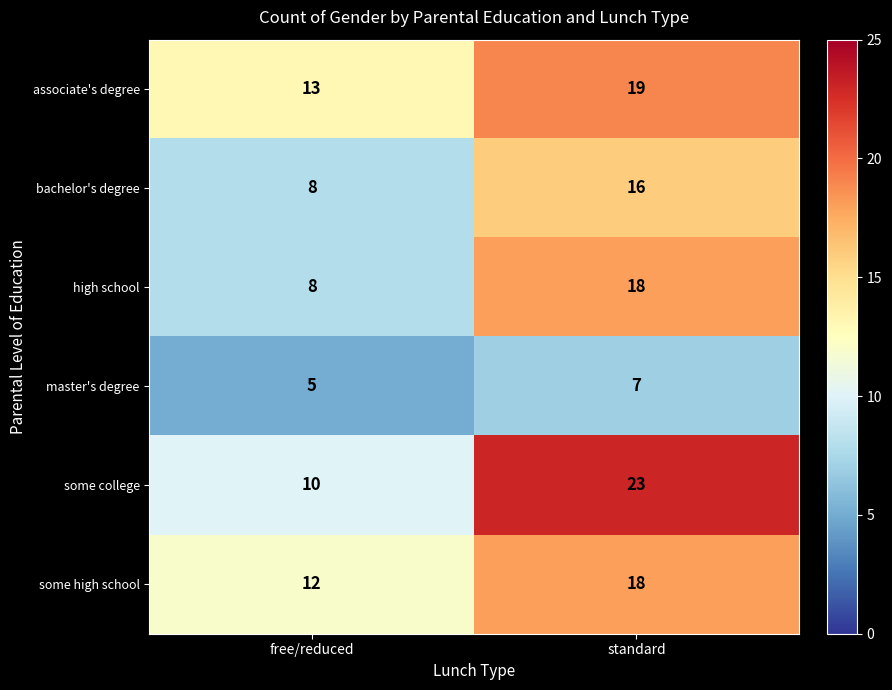

Which series has the widest spread of values?

some college